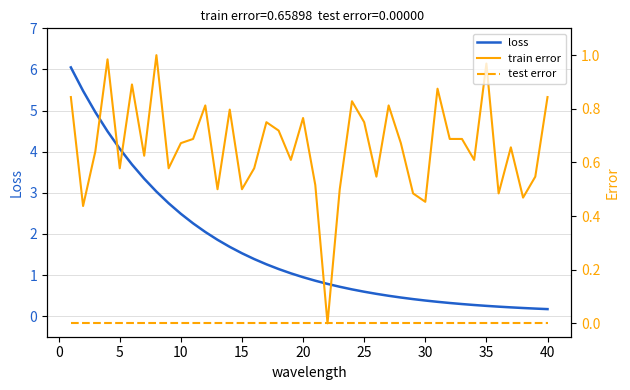

How many interior local peaks does the train error series have?

12